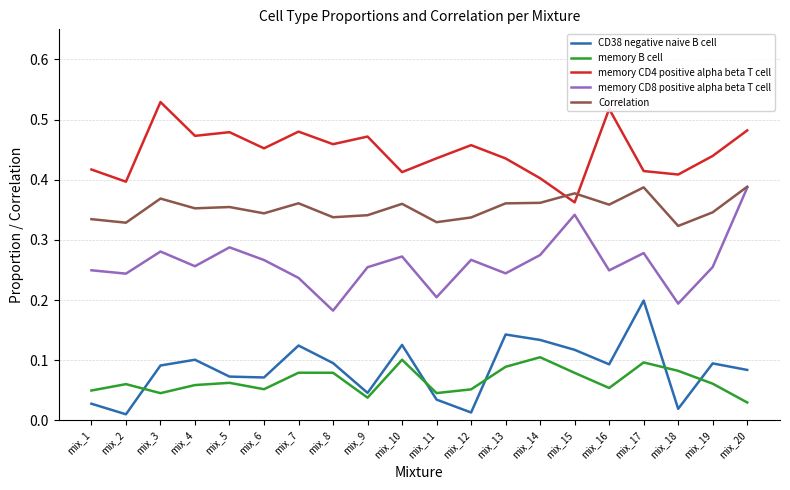

What is the total value across all series at mix_6?

1.2